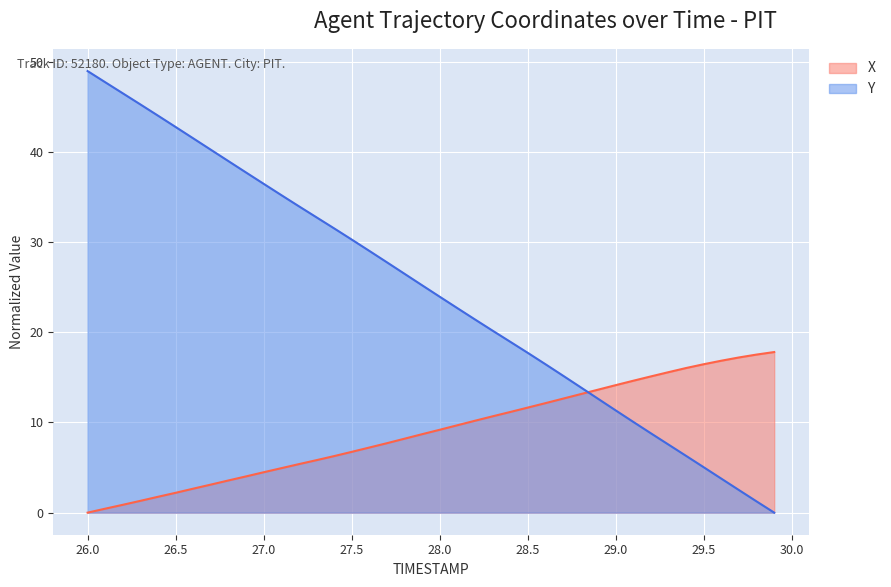

How many series are shown in this chart?

2